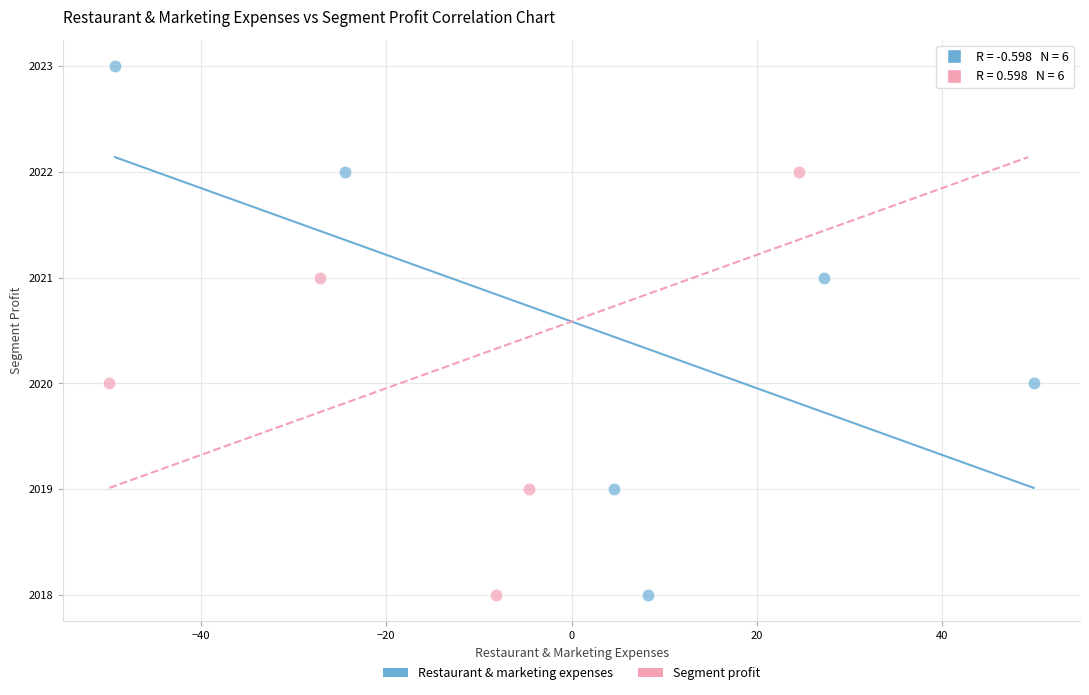

What are all the series names shown in the legend?

Restaurant & marketing expenses, Segment profit